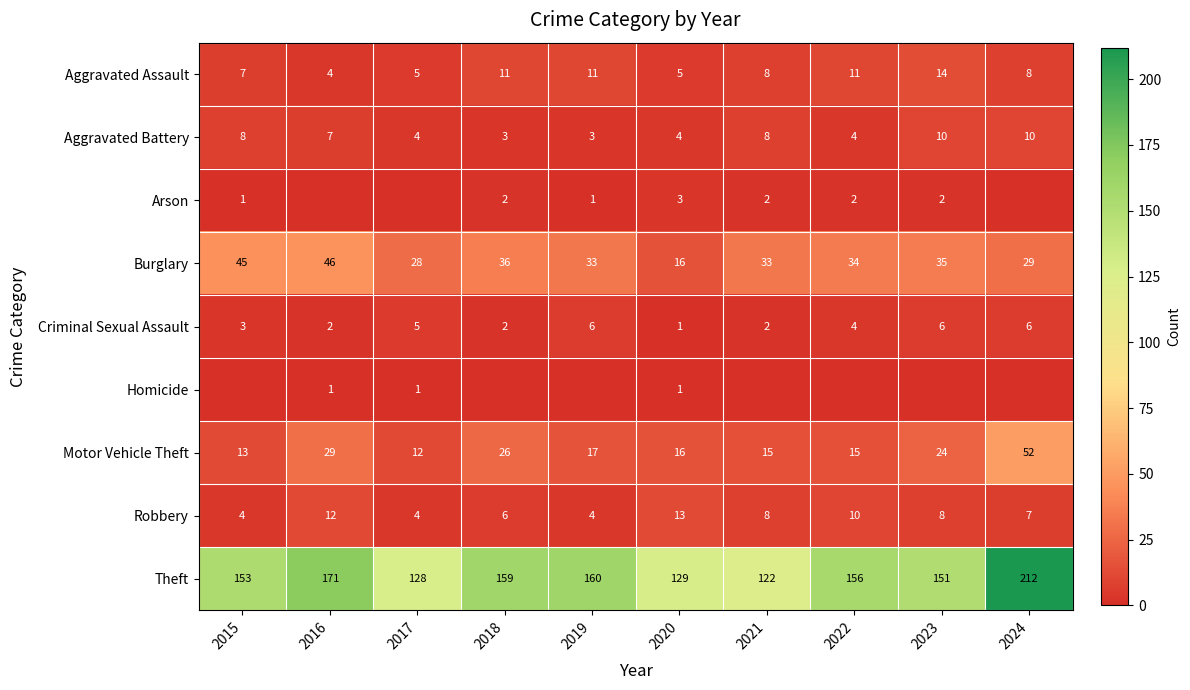

At which label is Motor Vehicle Theft closest to 32?

2016